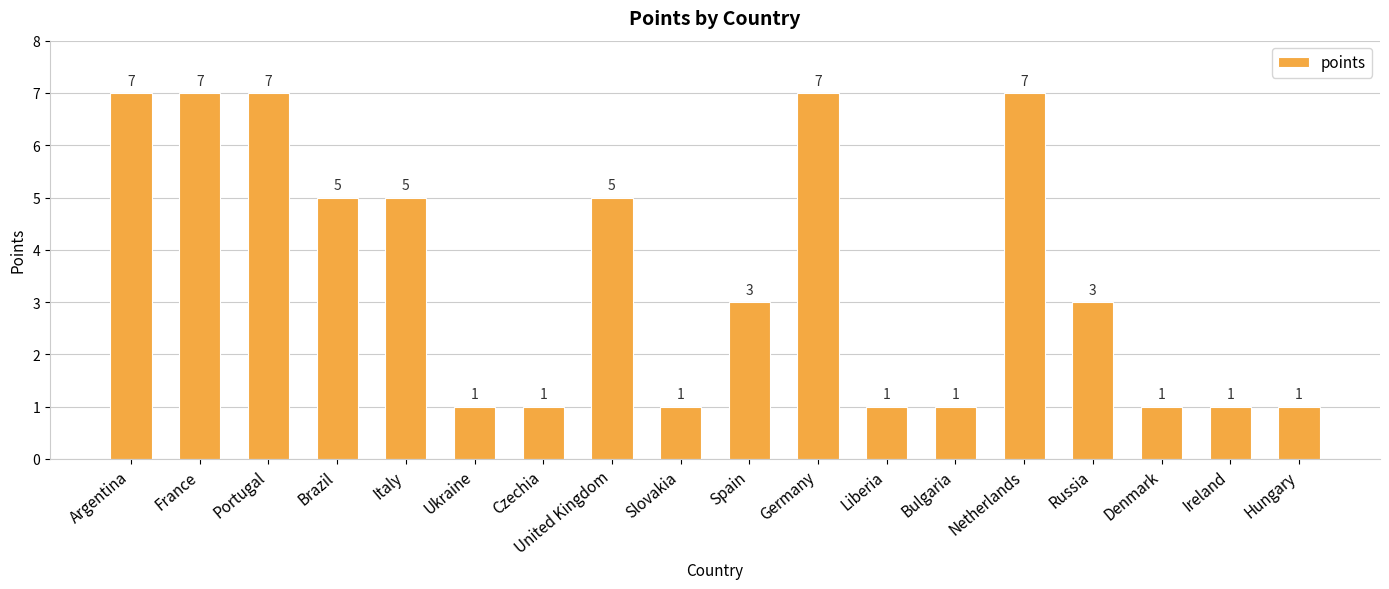

Does the chart contain stacked bars?

No